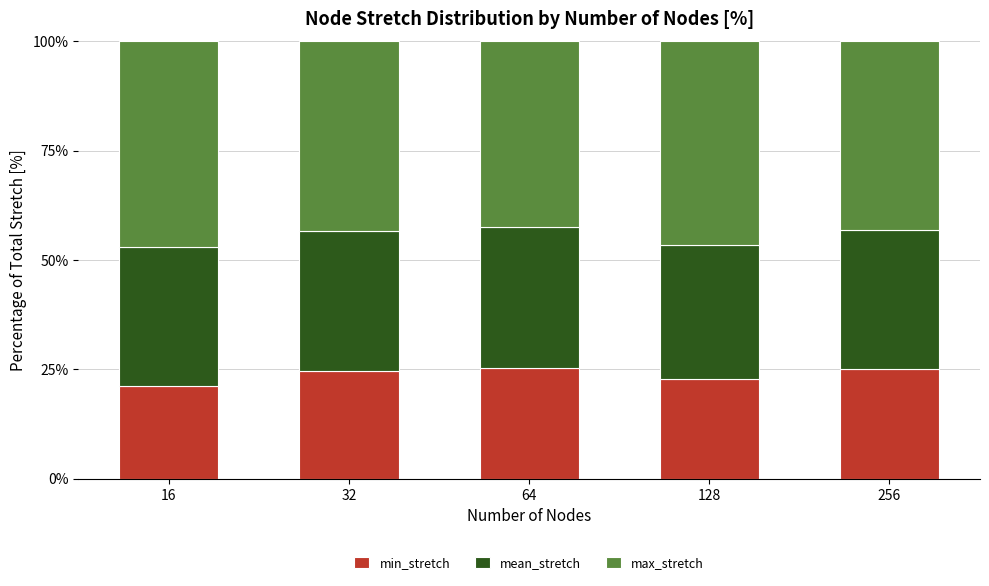

What is the total value across all series at 64?

100.0